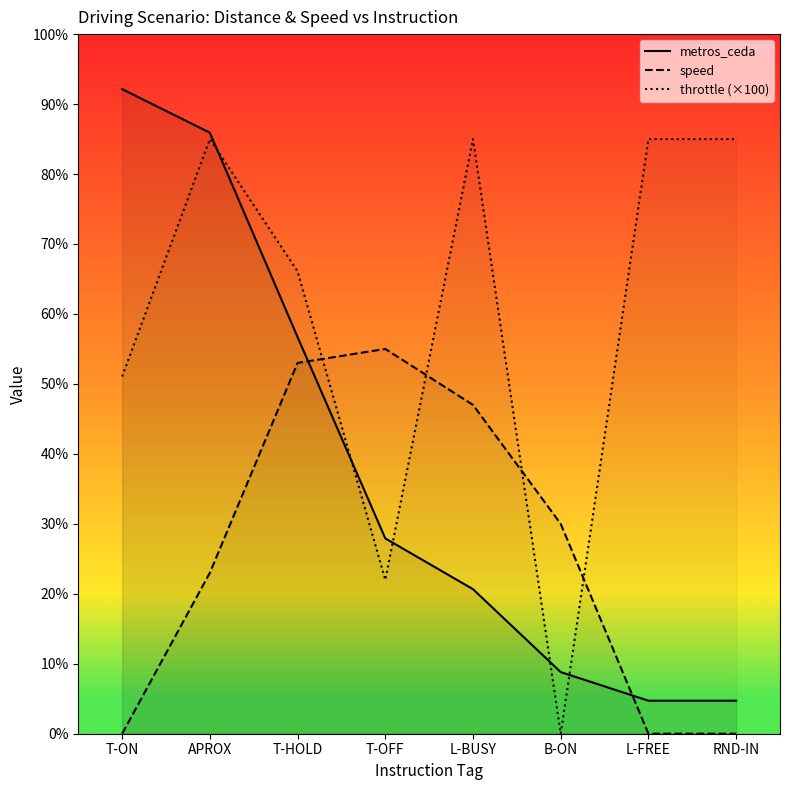

What are all the series names shown in the legend?

metros_ceda, speed, throttle (×100)